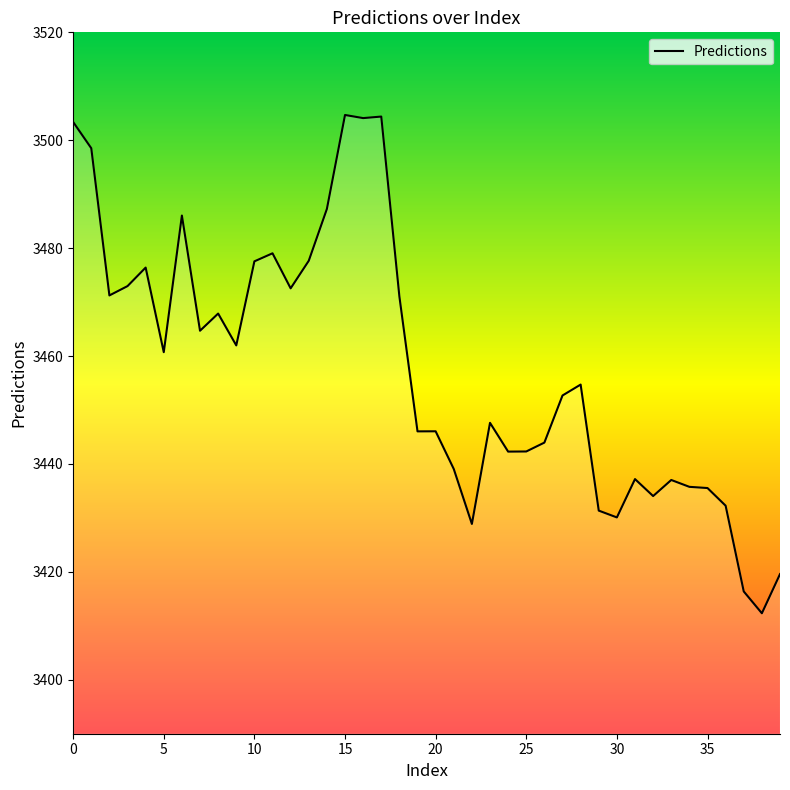

What is the greatest value displayed?

3504.7